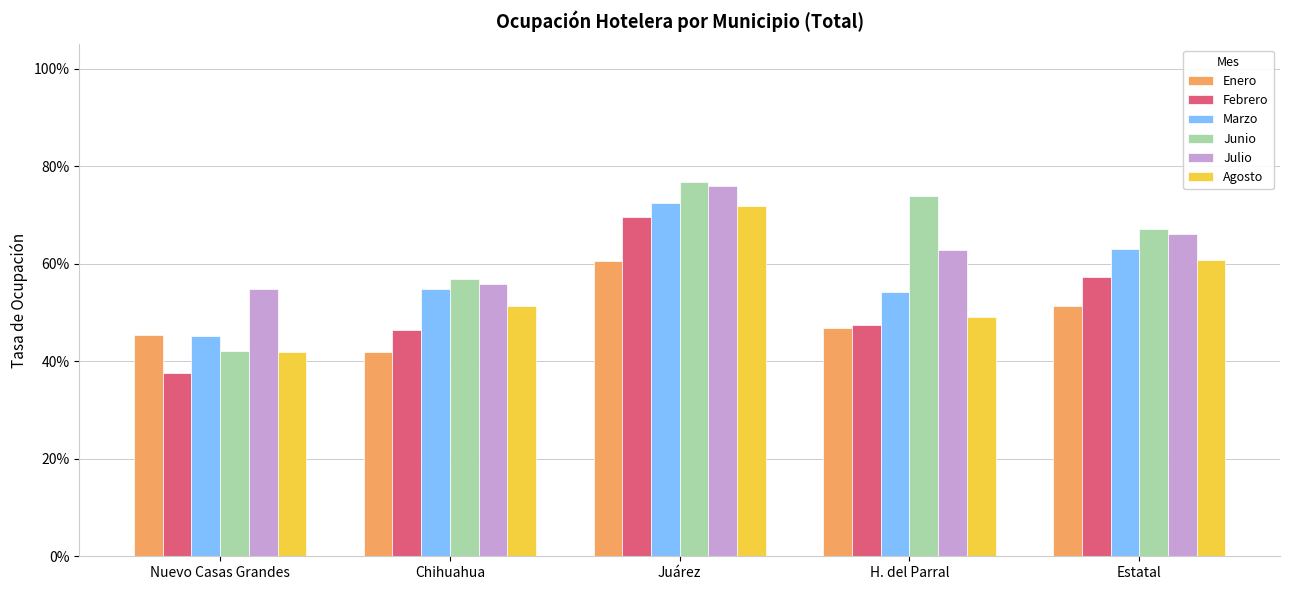

Are the bars grouped side by side (vs. stacked)?

Yes